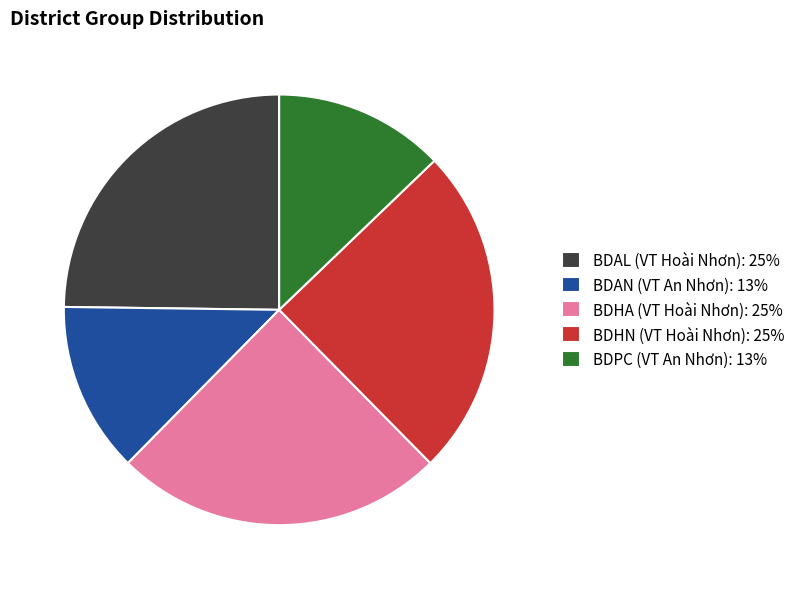

Is it true that BDPC is 13% of the pie?

True